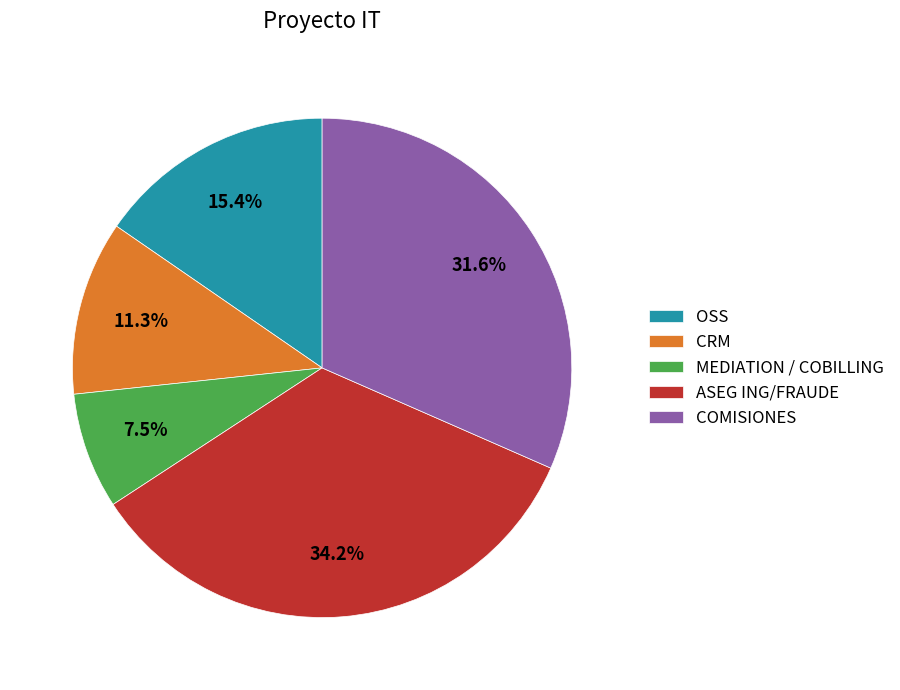

Between COMISIONES and MEDIATION / COBILLING, which is larger?

COMISIONES